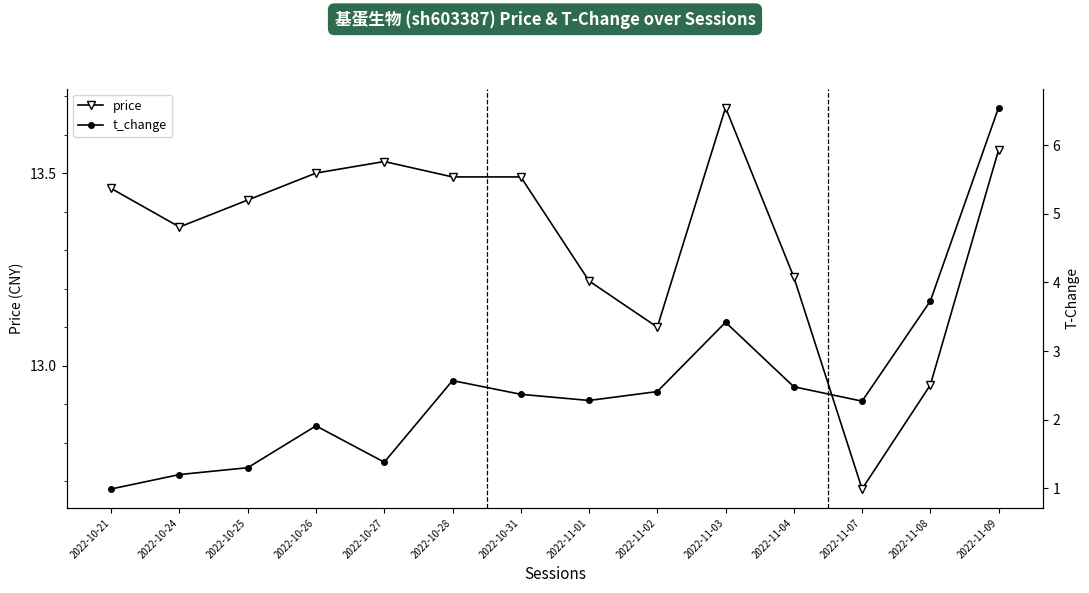

Which series has the widest spread of values?

t_change